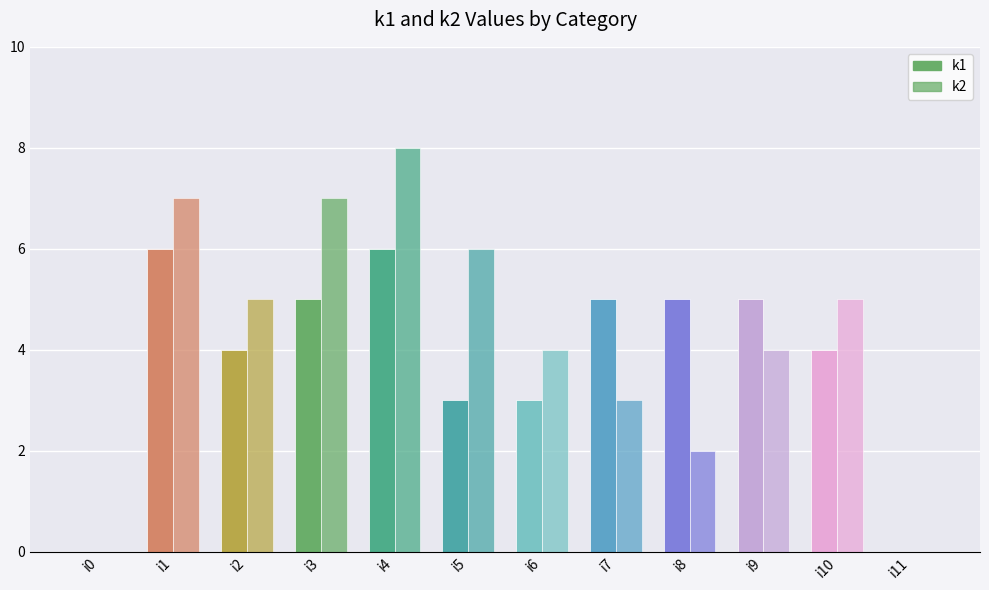

How many series are shown in this chart?

2